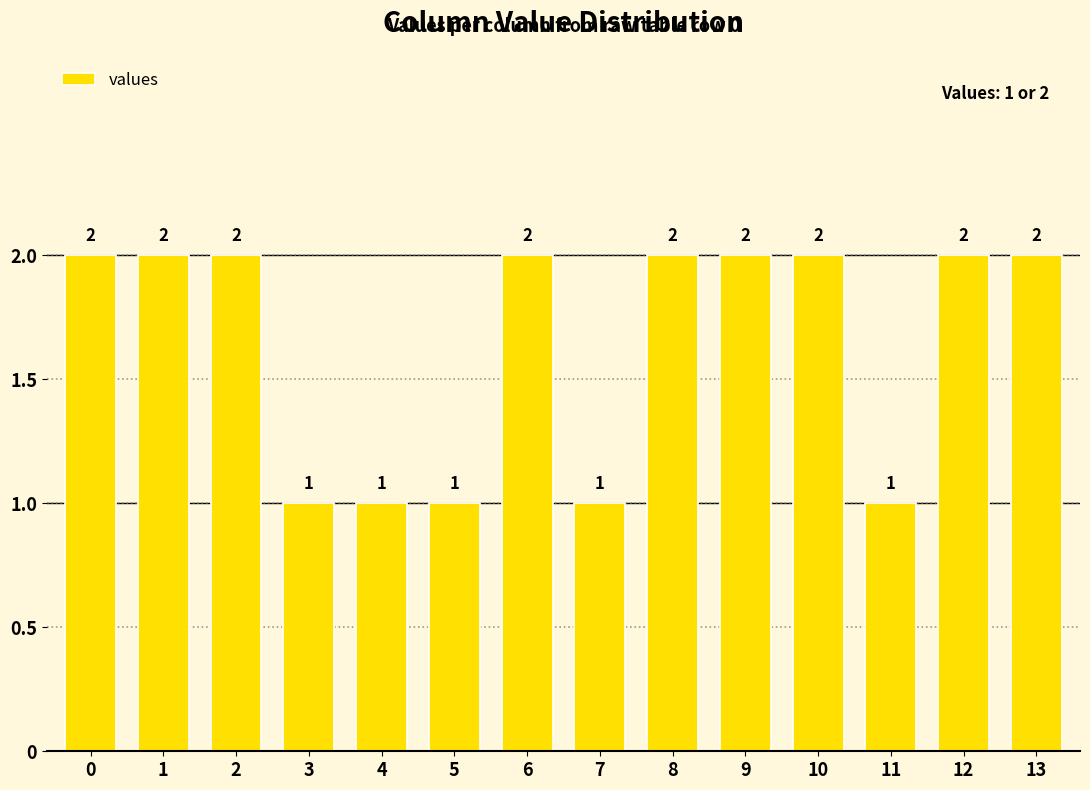

What is the ratio of the value at 5 to the value at 0?

0.5